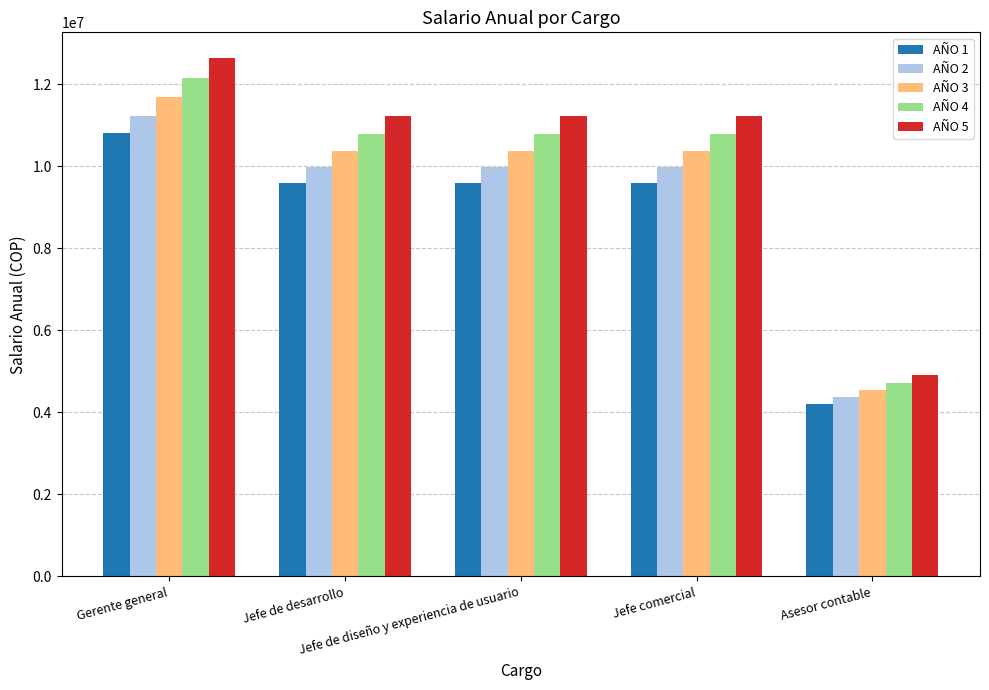

The value of AÑO 4 at Jefe de diseño y experiencia de usuario is 16084477.4. True or false?

False